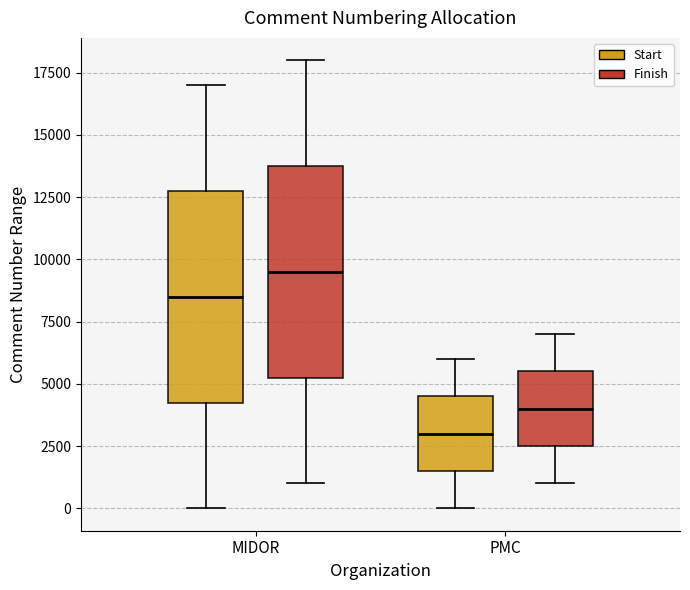

Which box's median line is the highest?

MIDOR (Finish)